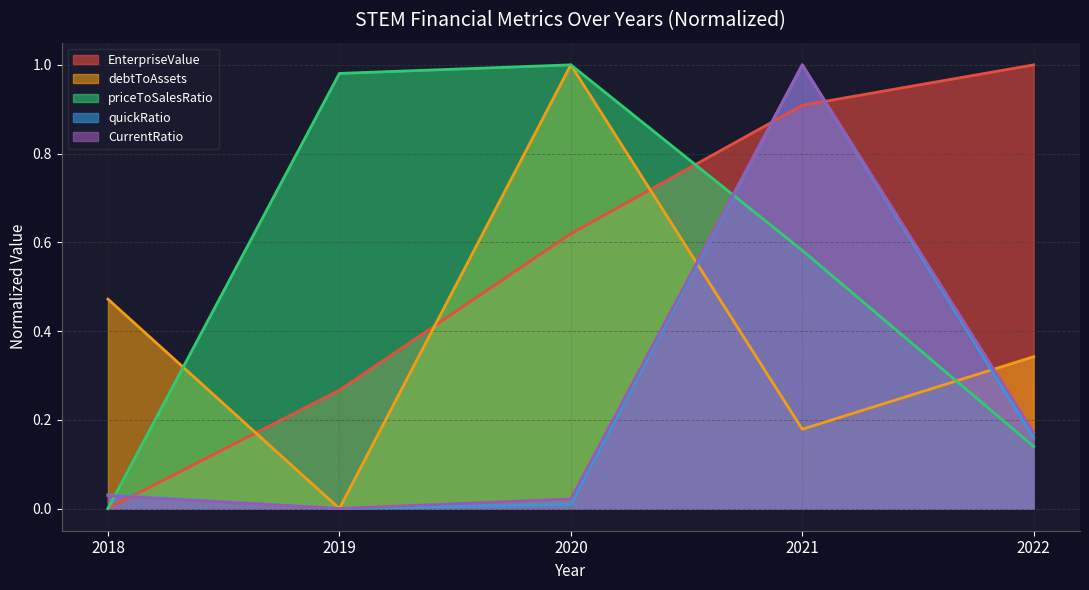

Where do debtToAssets and EnterpriseValue first cross each other?

2018 and 2019